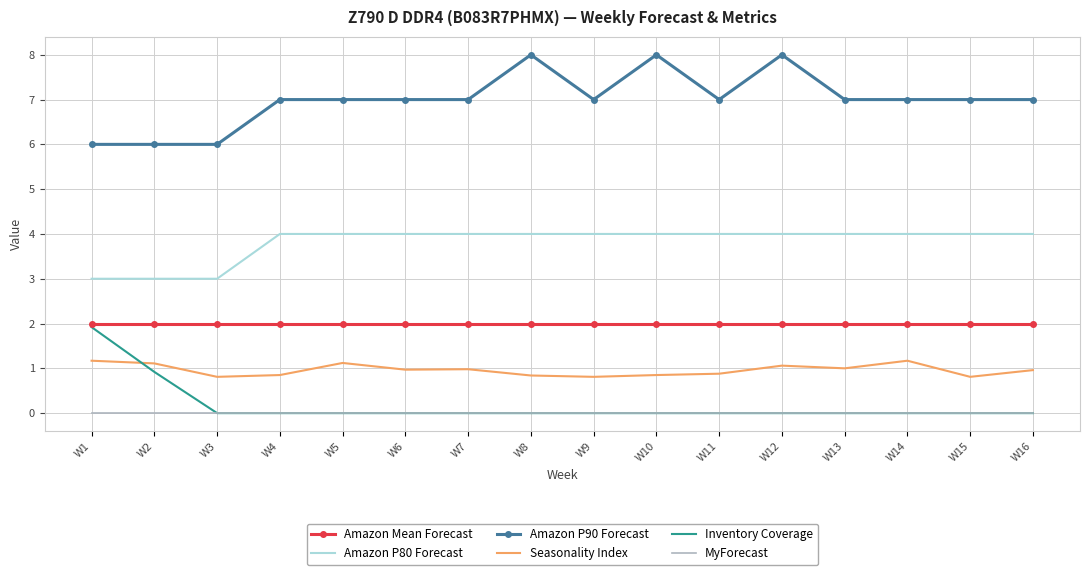

What is the total value across all series at W11?

13.9